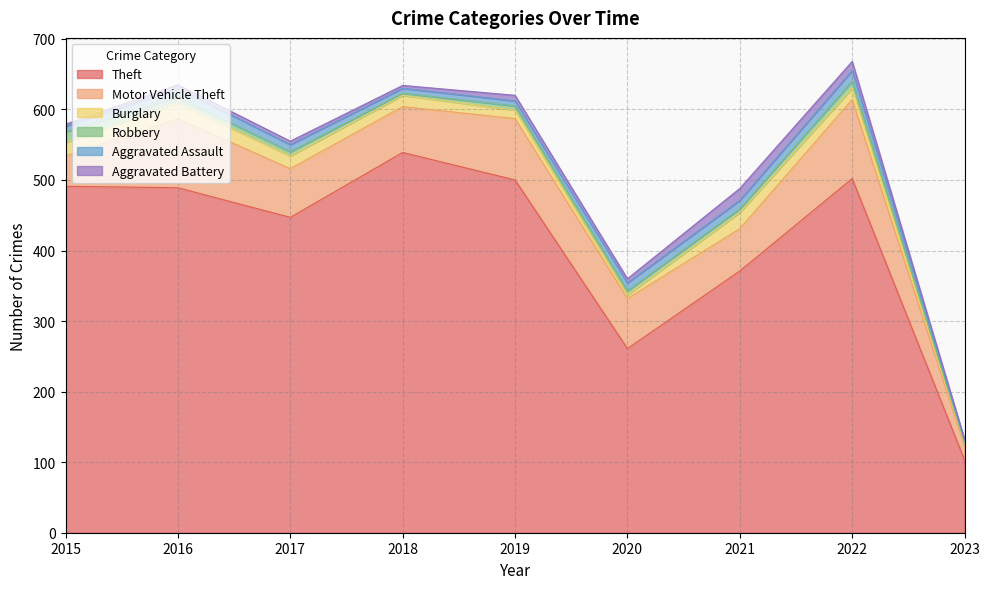

Is it true that Robbery equals 5 at 2021?

True